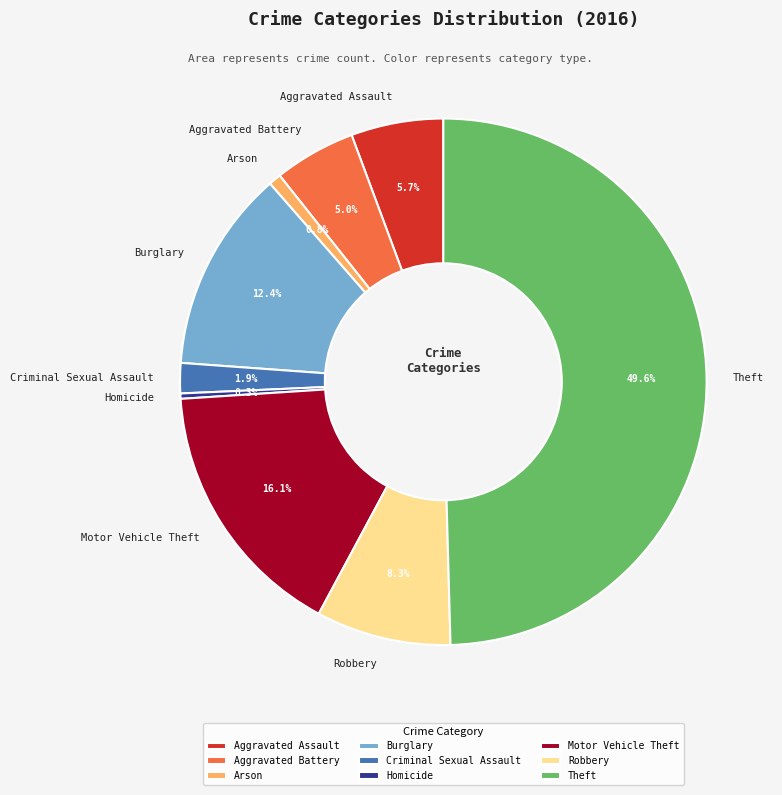

Is the sum of Burglary and Aggravated Battery greater than half?

No